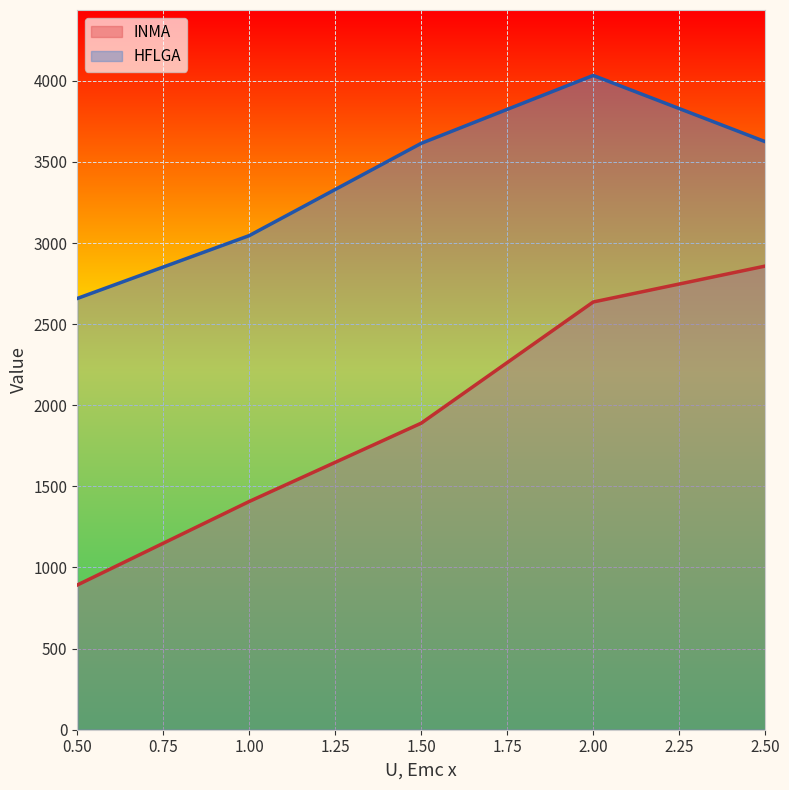

What are all the series names shown in the legend?

INMA, HFLGA